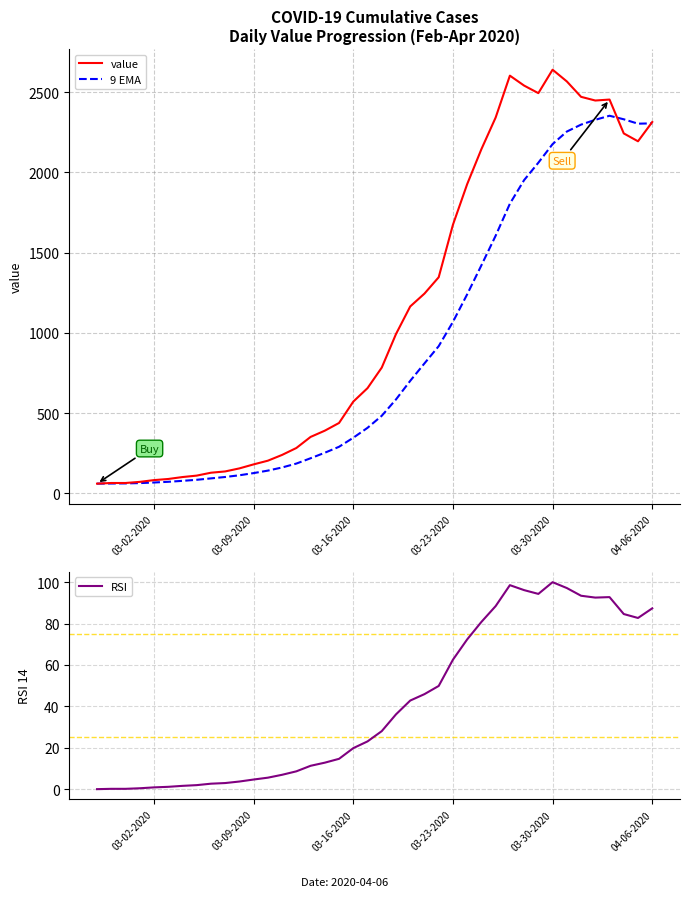

True or false: RSI and 9 EMA intersect in this chart.

False